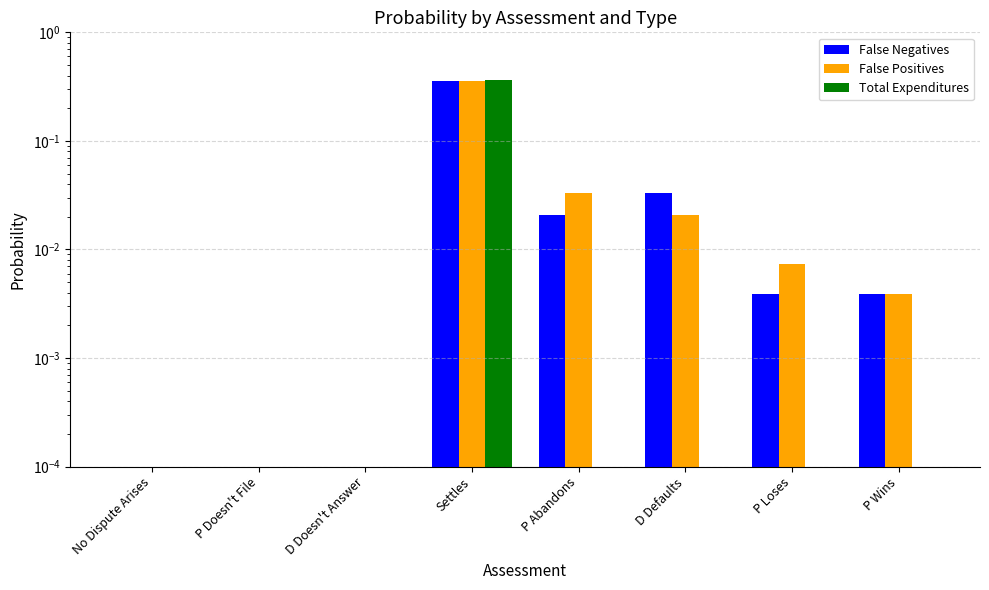

At which label is Total Expenditures closest to 0?

No Dispute Arises